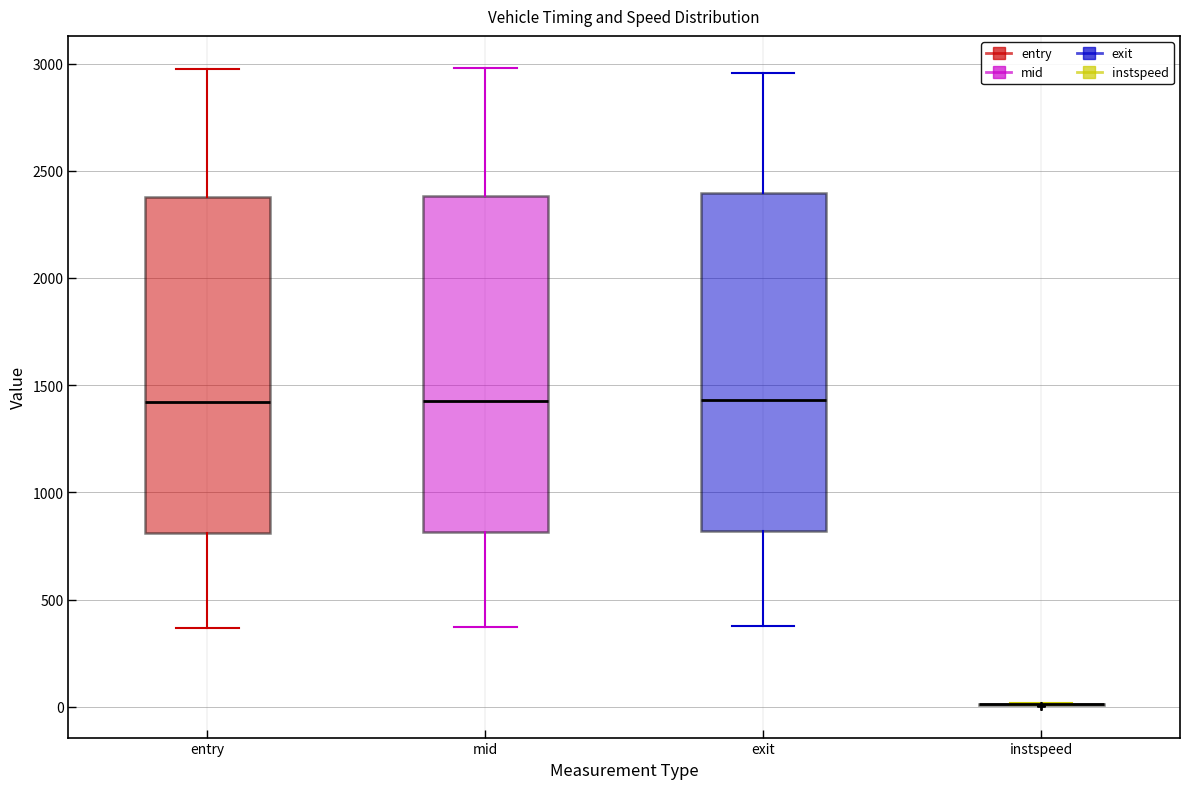

Reading left to right, transcribe this box plot: for each box, give where its median line is, the range the box spans, and where its two whiskers end, as read against the y-axis. The values are not printed on the chart, so give them approximately, as read against the axis.

entry: median 1400, box 800 to 2400, whiskers 350 to 2950
mid: median 1450, box 800 to 2400, whiskers 350 to 3000
exit: median 1450, box 800 to 2400, whiskers 400 to 2950
instspeed: box collapsed to a line at 0, whiskers 0 to 0